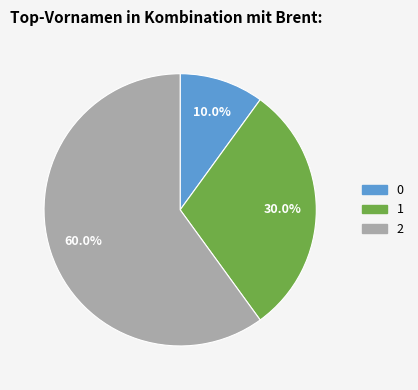

To the nearest percent, what percentage of the pie is 1?

30%